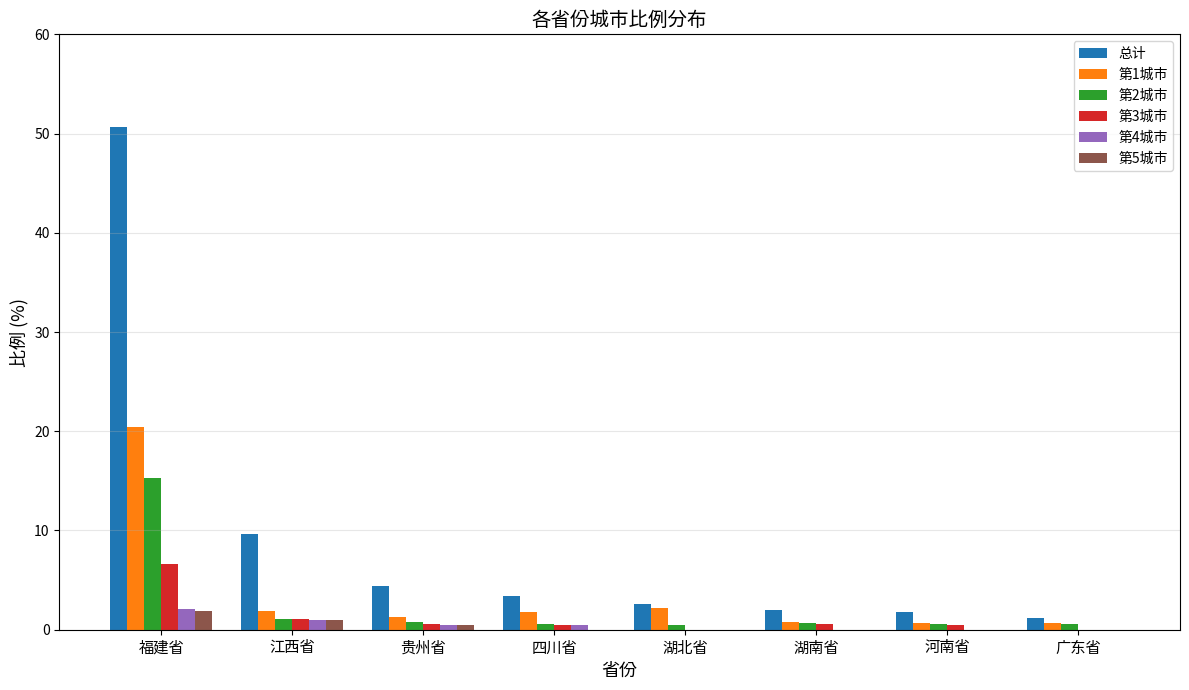

What is the sum of all 第2城市 values?

20.0